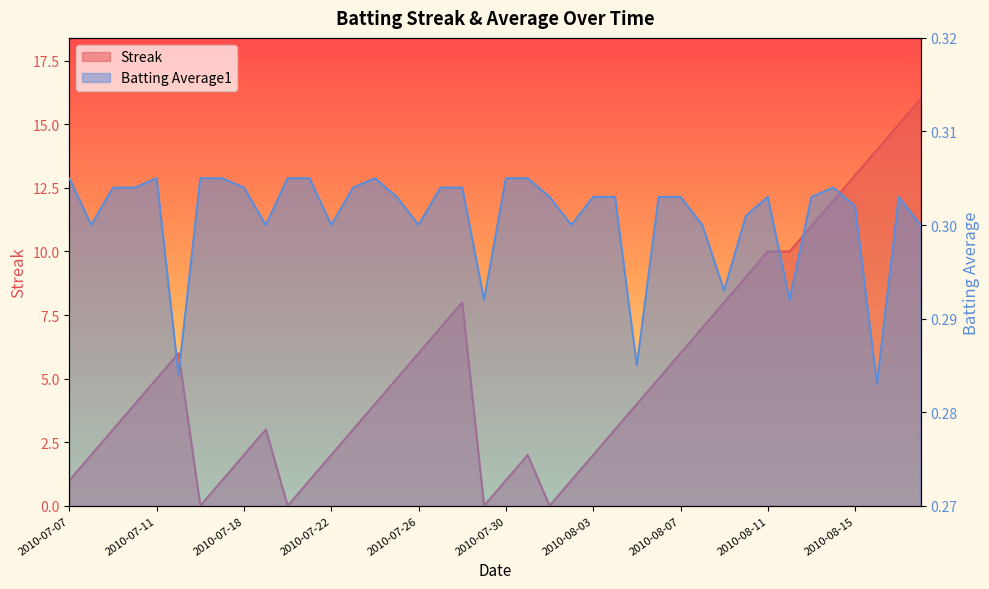

Reading left to right, list all the values displayed in this chart.

Streak: 1.0	2.0	3.0	4.0	5.0	6.0	0.0	1.0	2.0	3.0	0.0	1.0	2.0	3.0	4.0	5.0	6.0	7.0	8.0	0.0	1.0	2.0	0.0	1.0	2.0	3.0	4.0	5.0	6.0	7.0	8.0	9.0	10.0	10.0	11.0	12.0	13.0	14.0	15.0	16.0
Batting Average1: 0.3	0.3	0.3	0.3	0.3	0.3	0.3	0.3	0.3	0.3	0.3	0.3	0.3	0.3	0.3	0.3	0.3	0.3	0.3	0.3	0.3	0.3	0.3	0.3	0.3	0.3	0.3	0.3	0.3	0.3	0.3	0.3	0.3	0.3	0.3	0.3	0.3	0.3	0.3	0.3